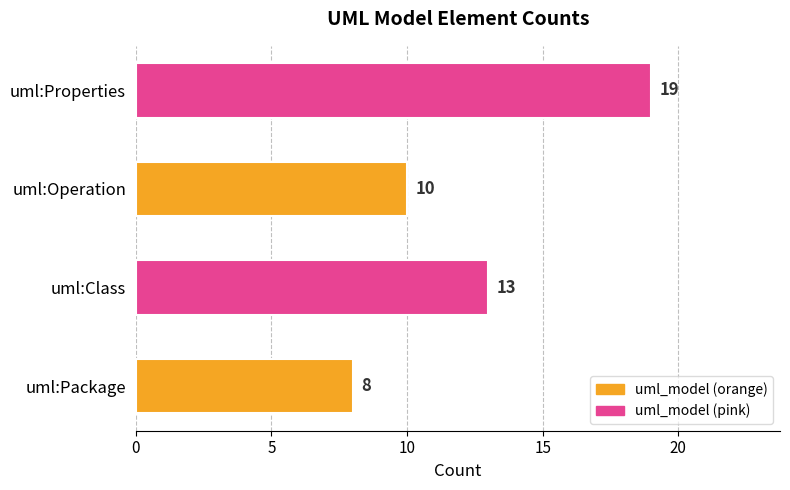

Reading bottom to top, list all the values displayed in this chart.

uml:Package=8	uml:Class=13	uml:Operation=10	uml:Properties=19